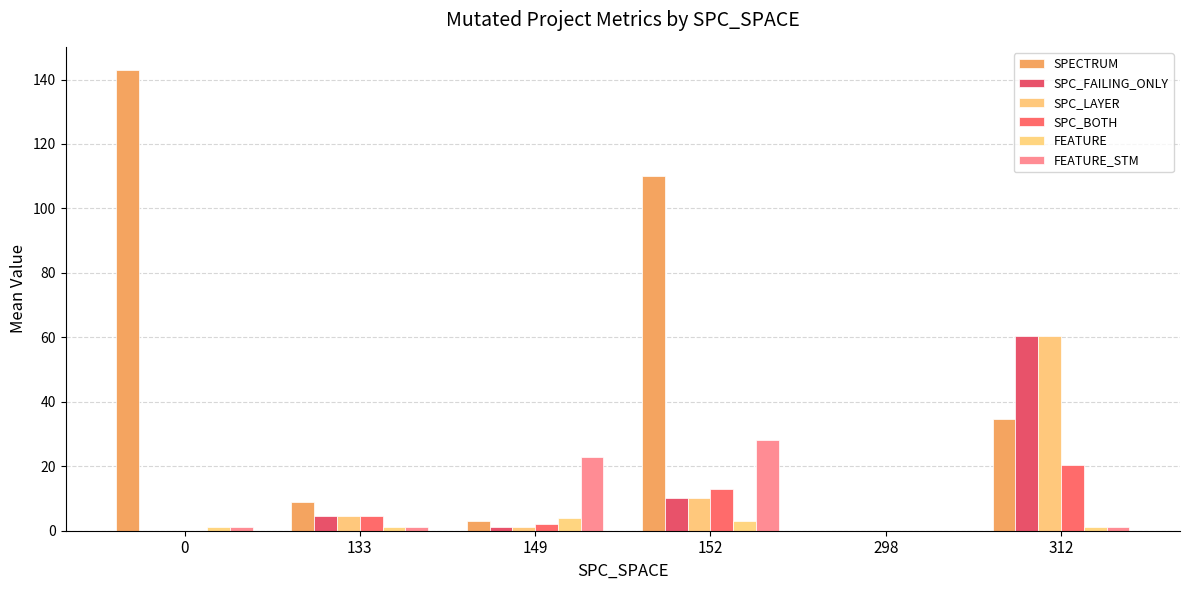

What is the maximum value for SPECTRUM?

143.0